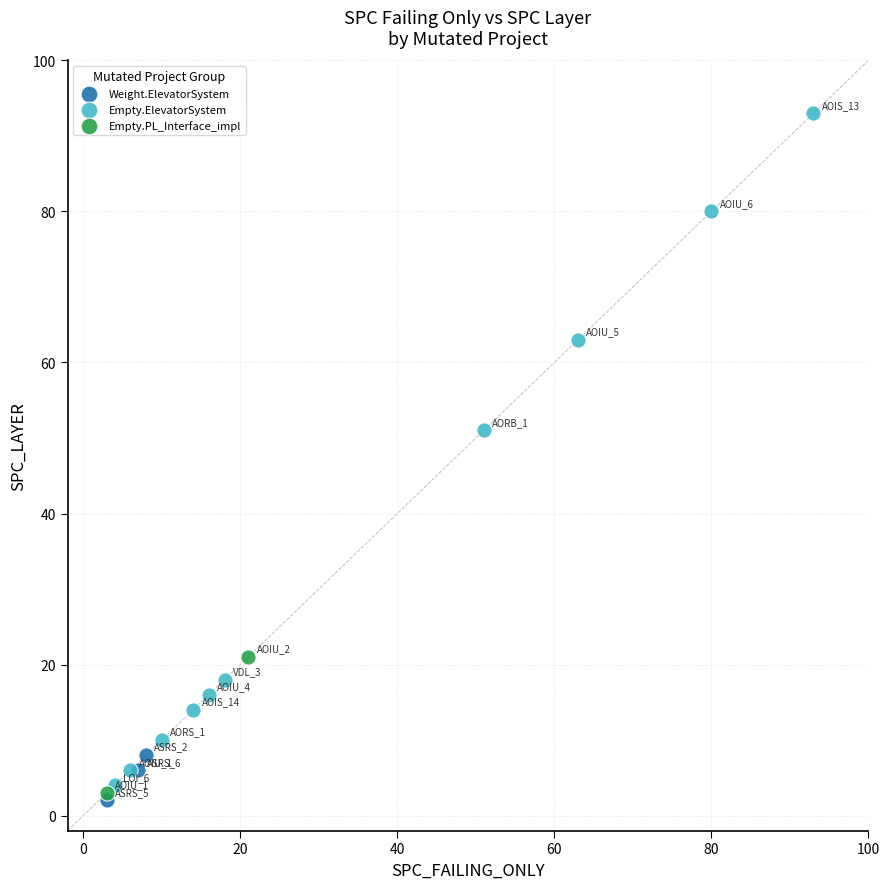

Which series reaches the maximum Y coordinate?

Empty.ElevatorSystem